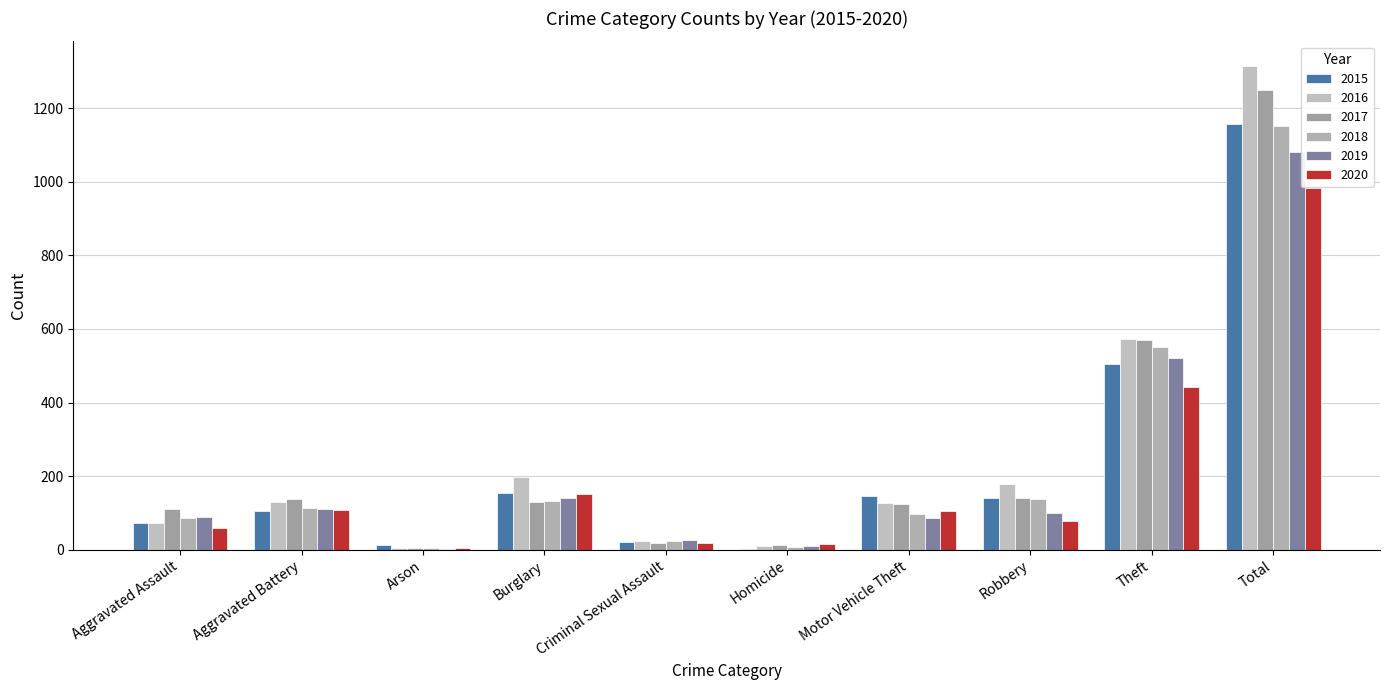

How many data points does each series have?

10